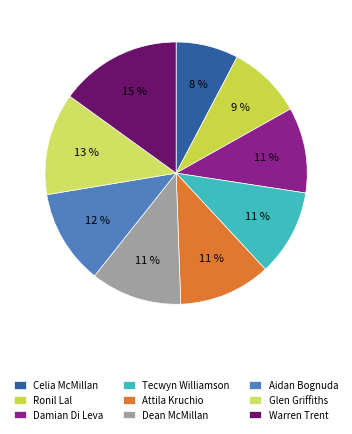

To the nearest percent, what is the difference between the largest and smallest slice percentages?

7%